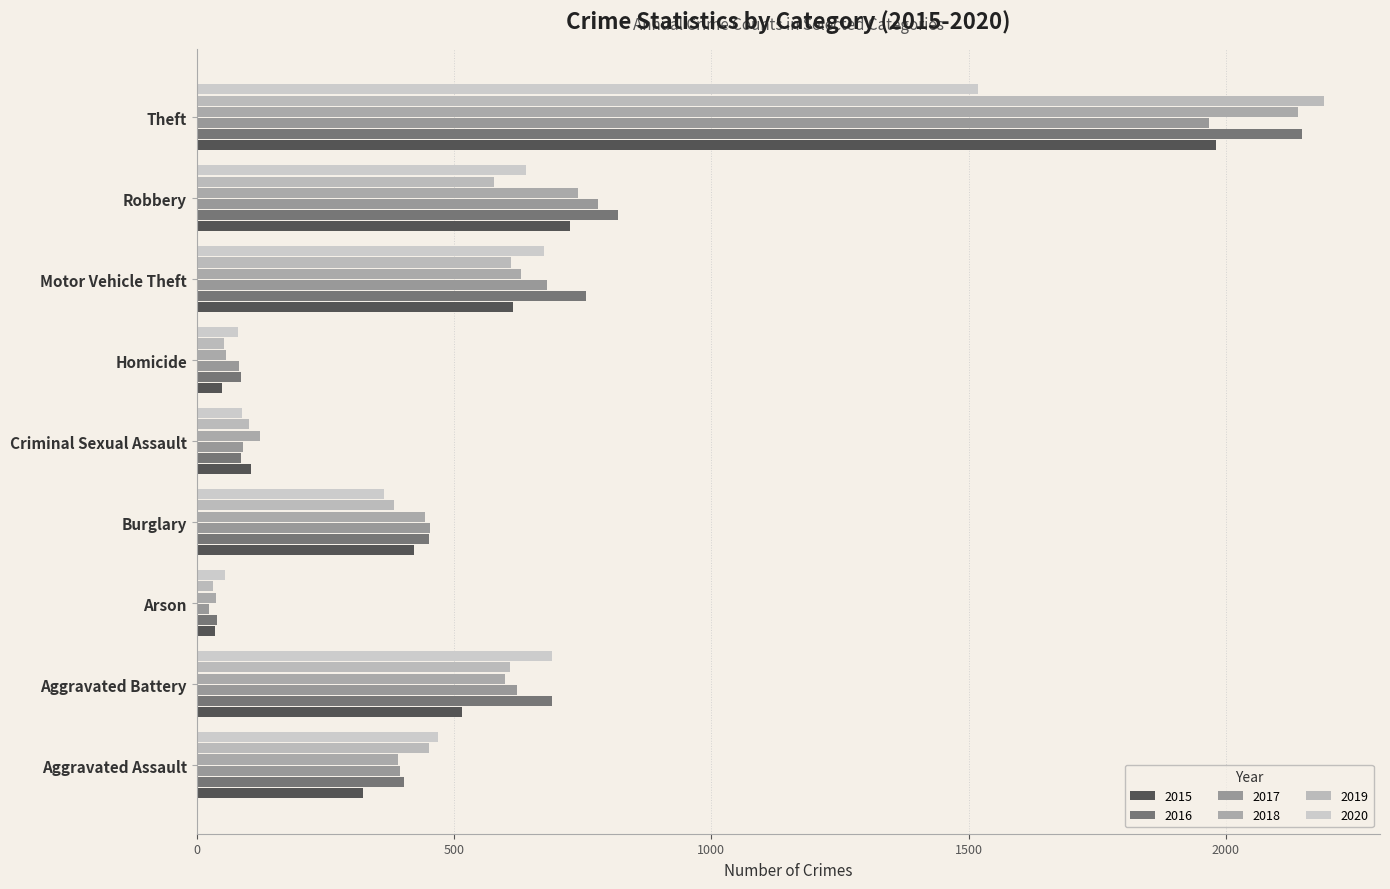

What is the minimum value for 2015?

35